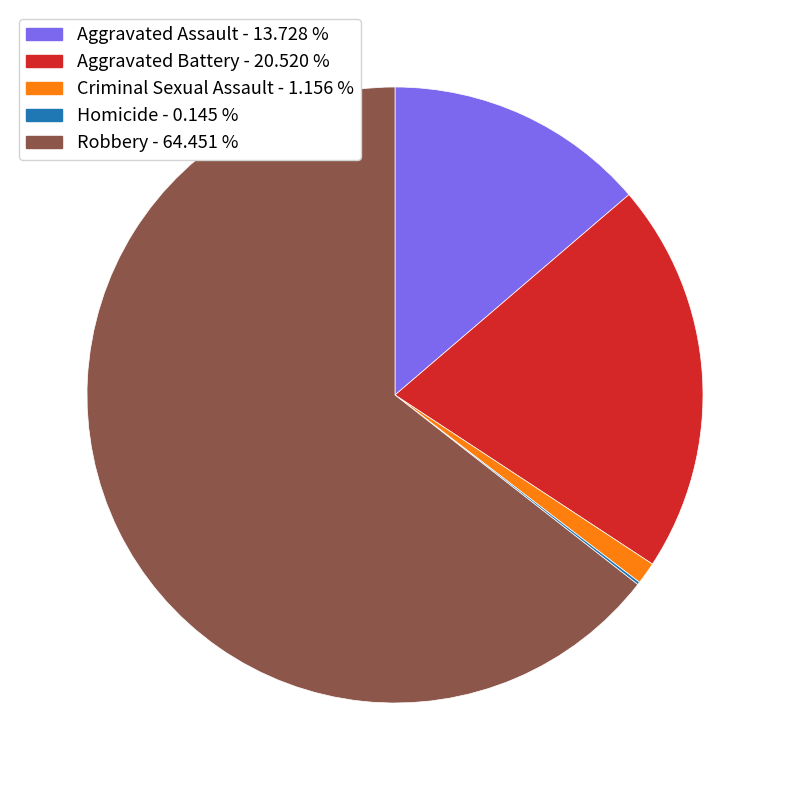

What is the majority slice?

Robbery